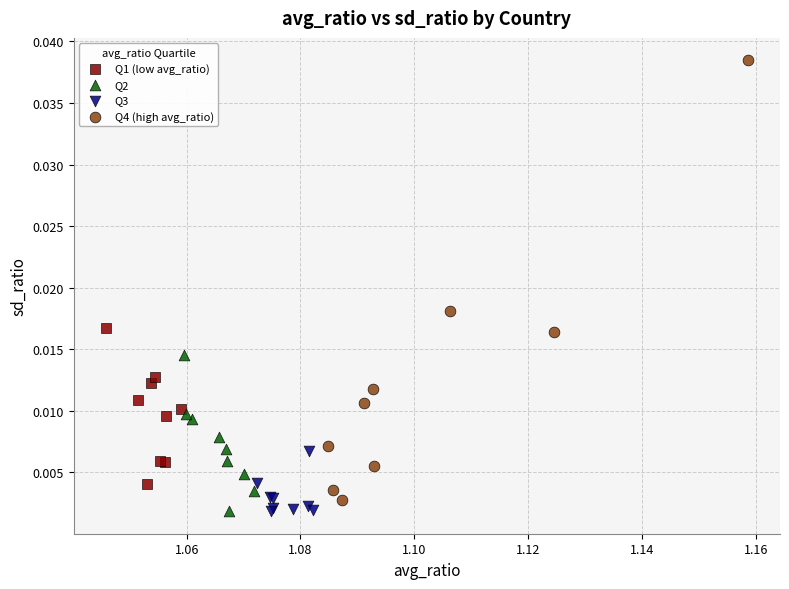

Which series contains the highest Y value?

Q4 (high avg_ratio)